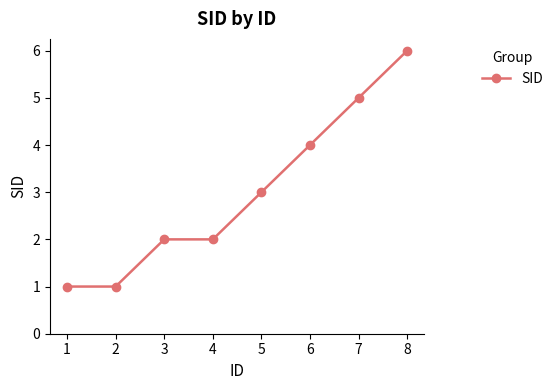

True or false: the data shows 5 at 7.

True